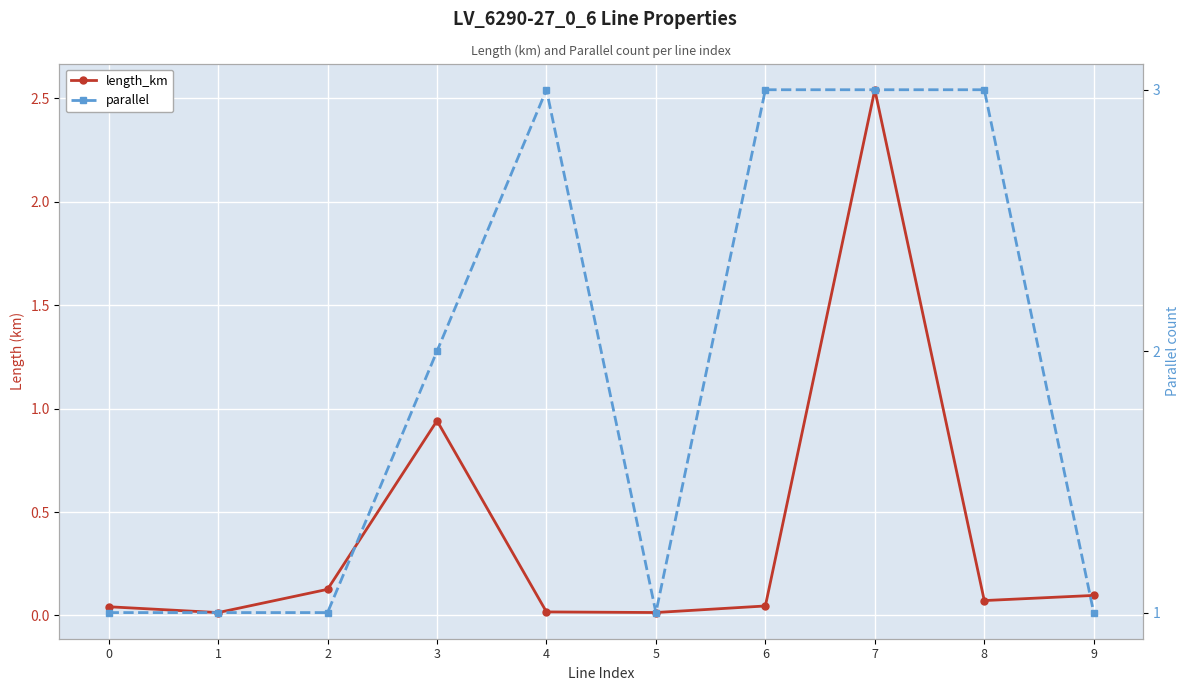

True or false: length_km and parallel intersect in this chart.

False